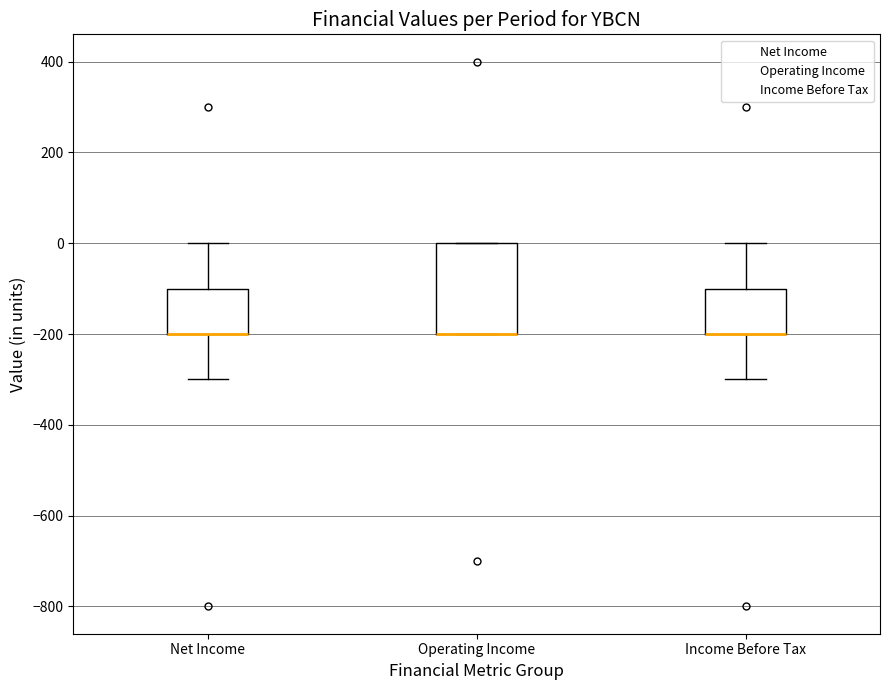

Reading left to right, read every box against the y-axis: the position of its median line, the range the box covers, and the ends of its whiskers. The values are not printed on the chart, so give them approximately, as read against the axis.

Net Income: median -200 (drawn on the box's lower edge), box -200 to -100, whiskers -300 to 0
Operating Income: median -200 (drawn on the box's lower edge), box -200 to 0, whiskers -200 to 0
Income Before Tax: median -200 (drawn on the box's lower edge), box -200 to -100, whiskers -300 to 0